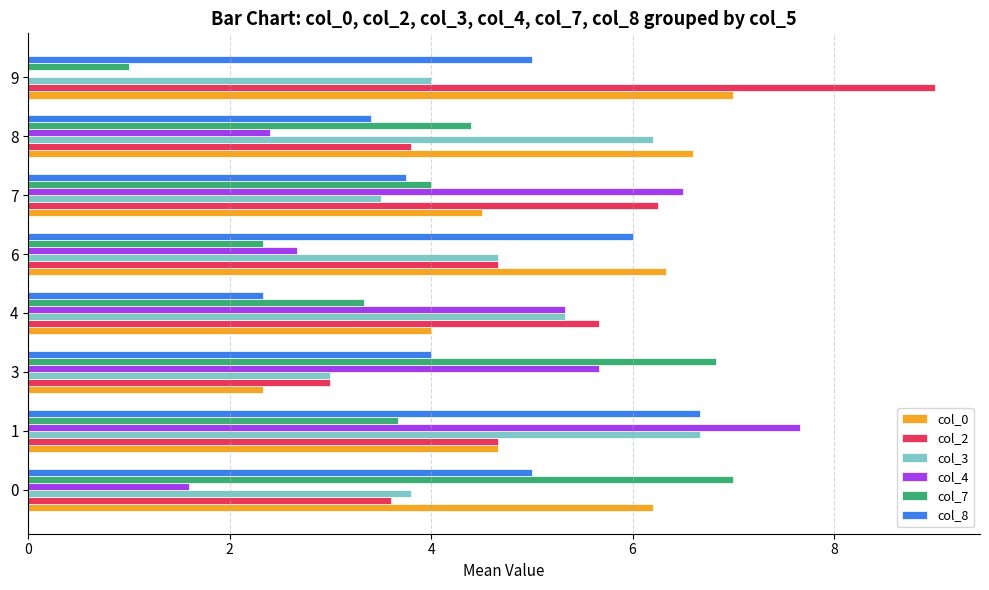

What is the total value across all series at 3?

24.8